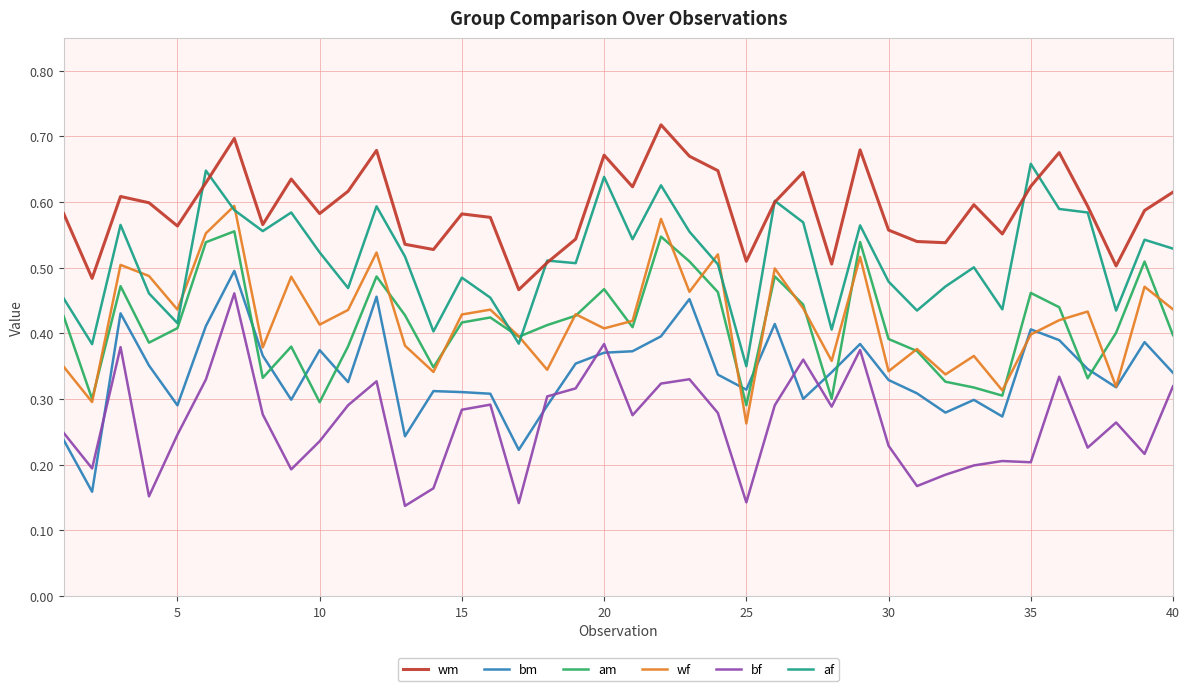

Rank the series by their maximum value, from highest to lowest.

wm, af, wf, am, bm, bf